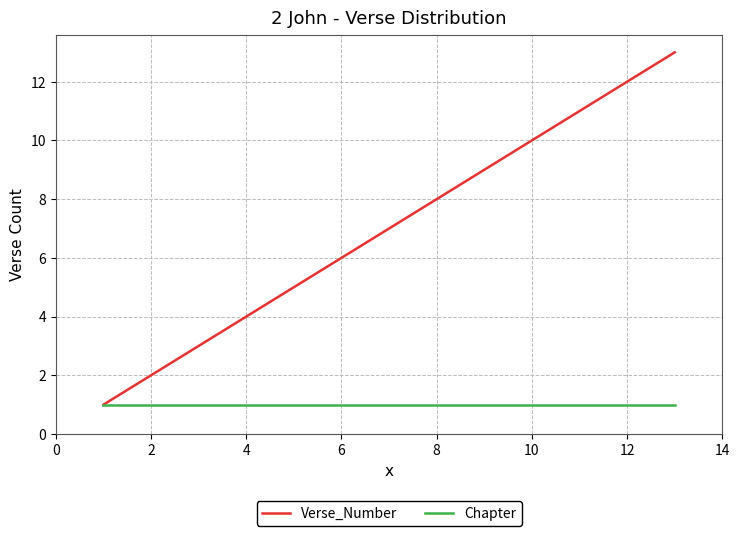

Which series has the widest spread of values?

Verse_Number